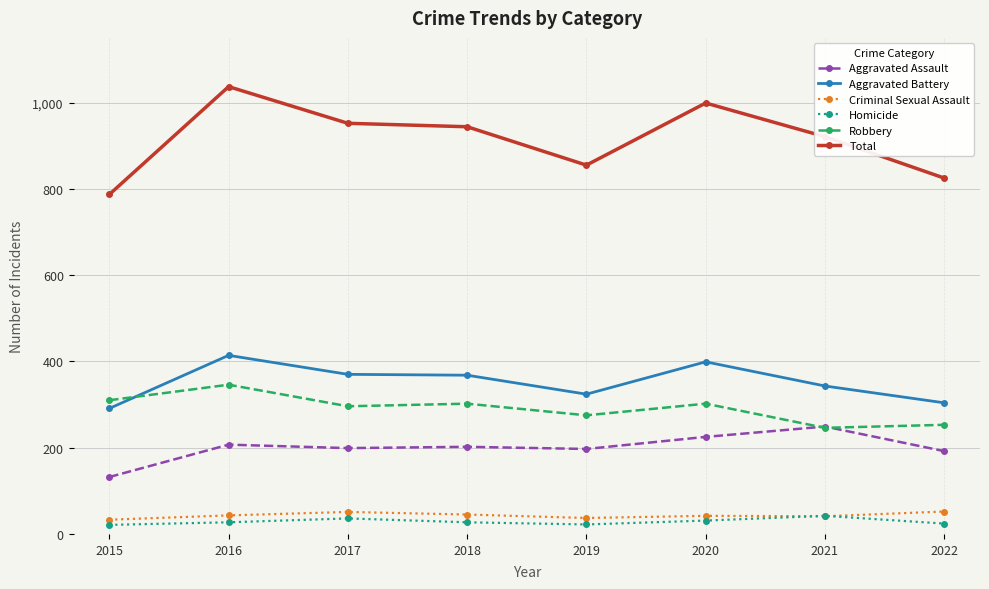

The Aggravated Battery series shows 607 at 2016. True or false?

False